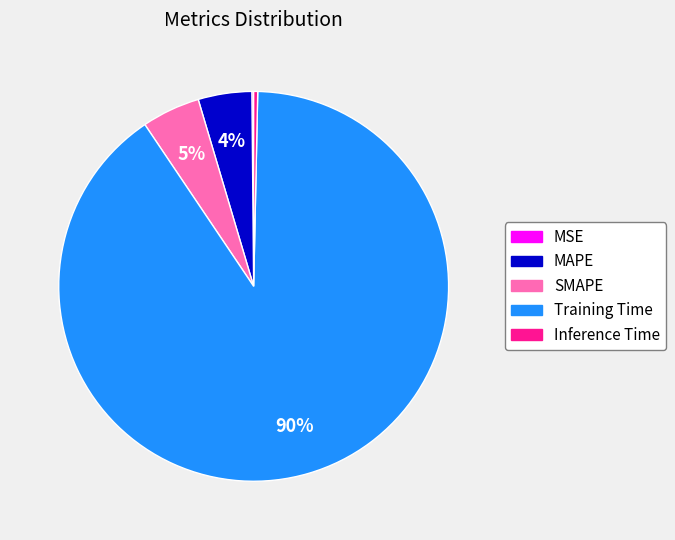

Is Inference Time the majority of the pie?

No